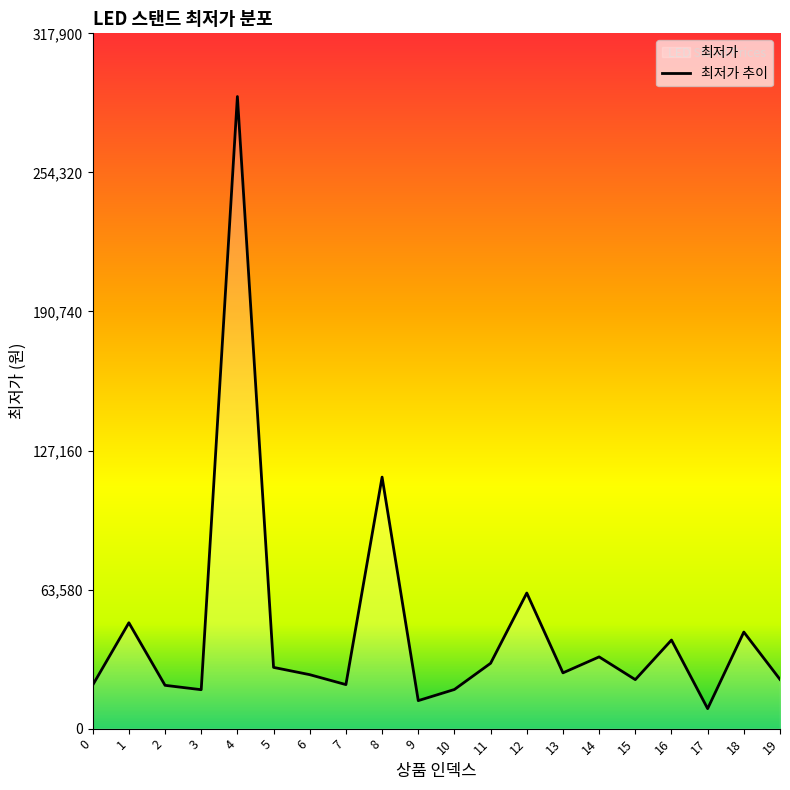

What value does the data have at 7, to the nearest 50?

20150